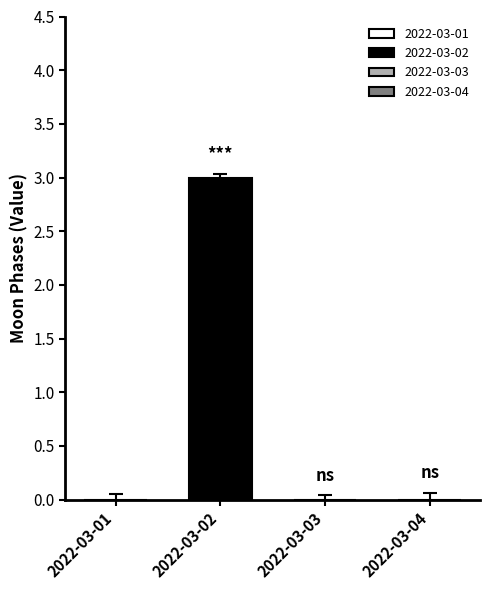

How many data points does each series have?

4